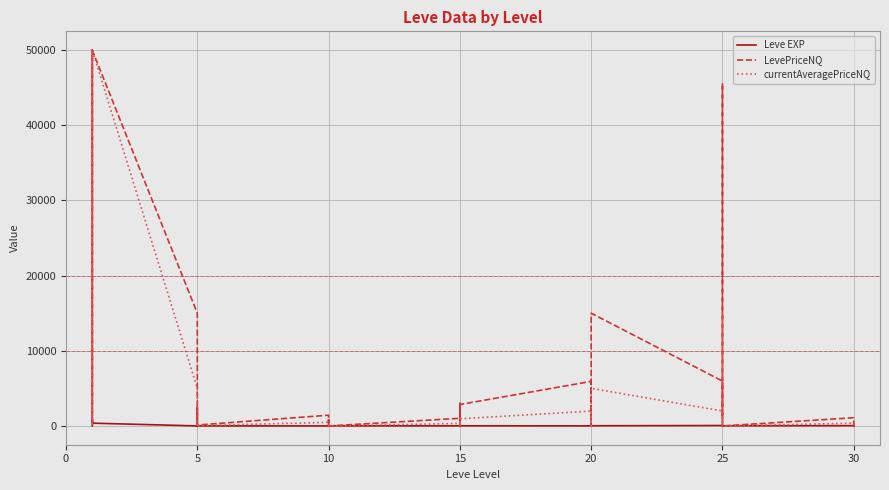

What is the label of the 15th point from the left?

10